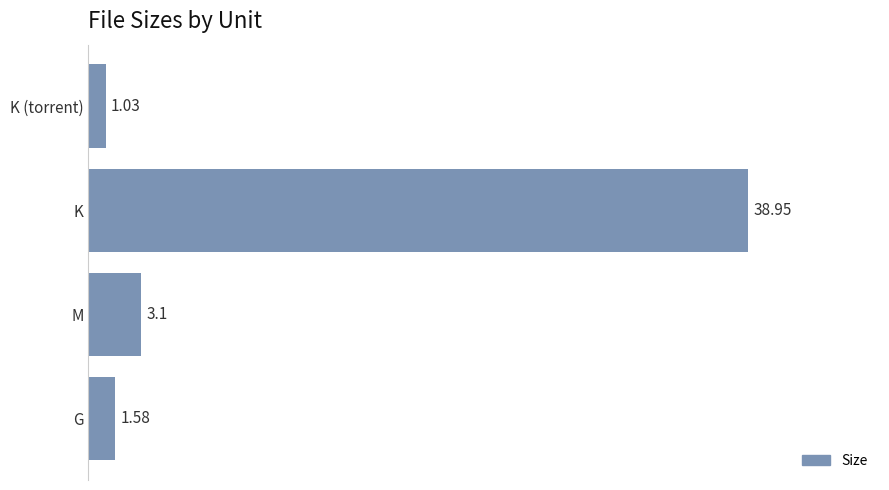

At which label is the value closest to 19?

M